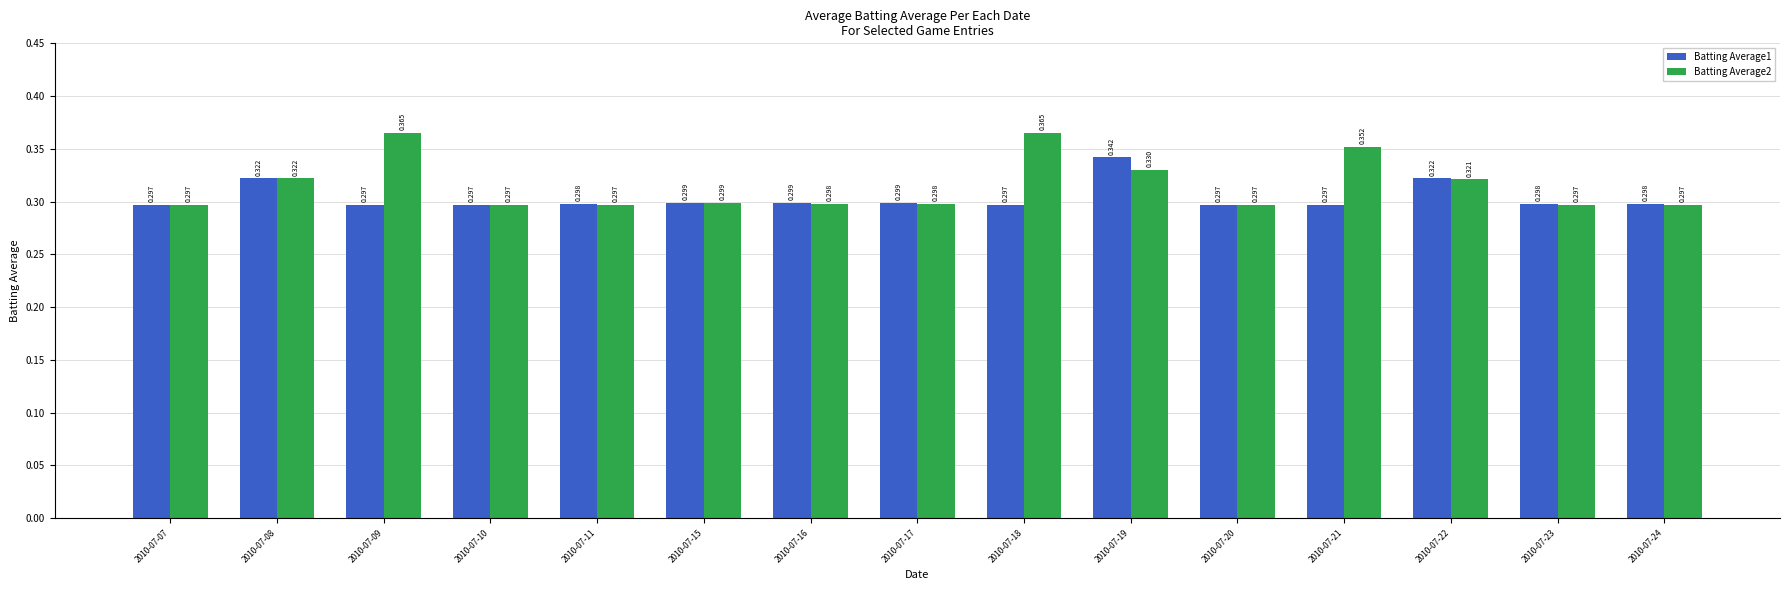

Count the number of data series in this chart.

2